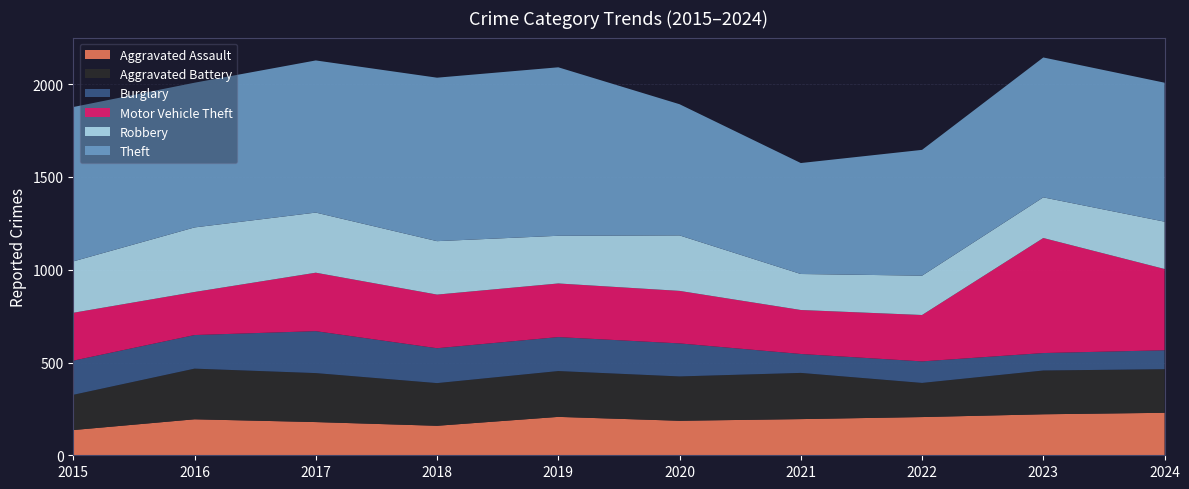

Reading left to right, extract all data points from this chart.

Aggravated Assault: 2015=136	2016=194	2017=179	2018=159	2019=207	2020=186	2021=195	2022=206	2023=221	2024=229
Aggravated Battery: 2015=190	2016=273	2017=264	2018=230	2019=247	2020=239	2021=249	2022=184	2023=236	2024=235
Burglary: 2015=184	2016=181	2017=226	2018=188	2019=183	2020=178	2021=102	2022=116	2023=94	2024=102
Motor Vehicle Theft: 2015=258	2016=232	2017=315	2018=289	2019=289	2020=283	2021=237	2022=250	2023=620	2024=438
Robbery: 2015=277	2016=348	2017=324	2018=288	2019=257	2020=299	2021=194	2022=212	2023=219	2024=255
Theft: 2015=832	2016=780	2017=820	2018=881	2019=908	2020=707	2021=598	2022=678	2023=754	2024=749